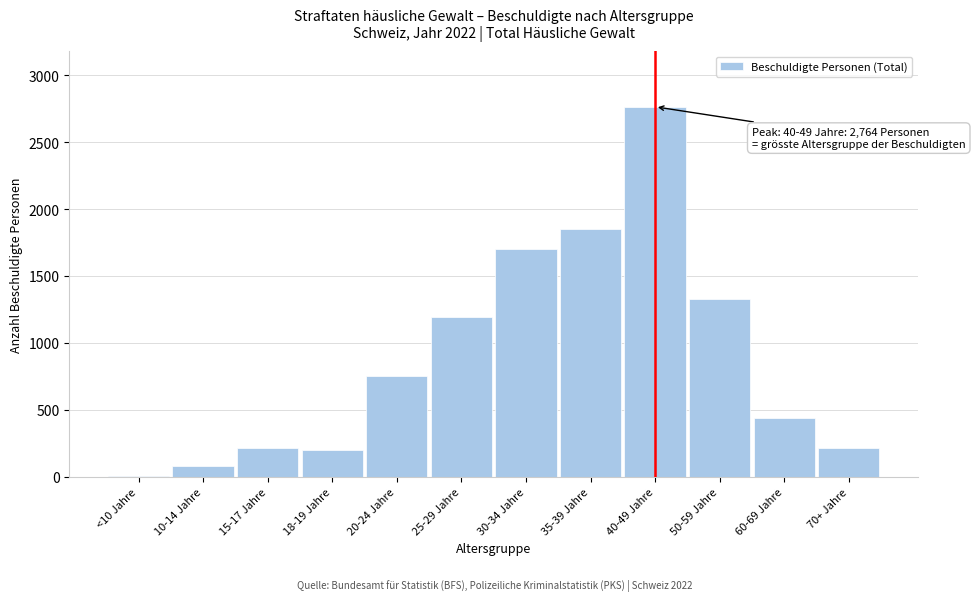

Where is the data nearest to the value 1383?

50-59 Jahre